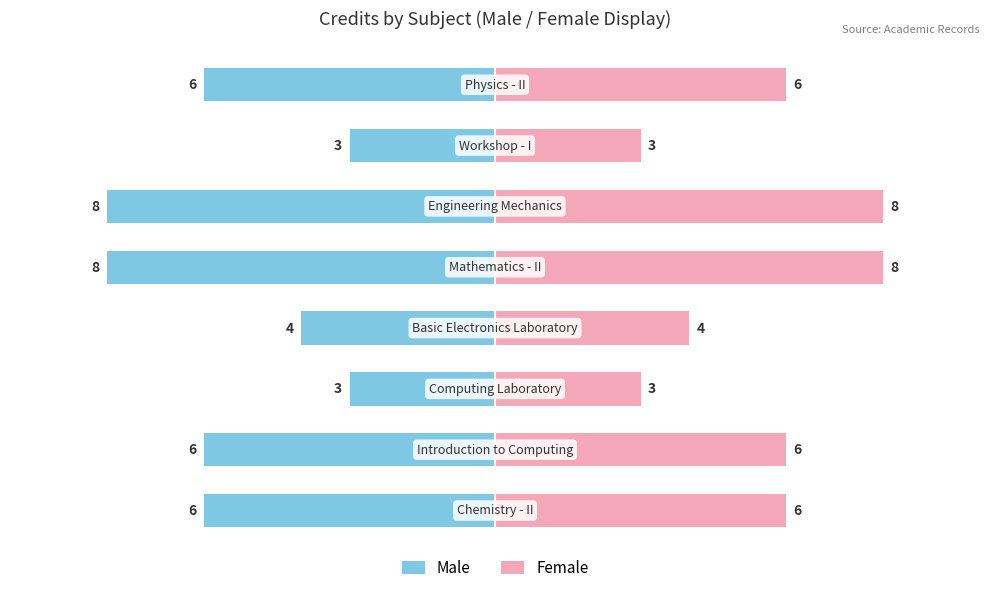

What are all the series names shown in the legend?

Male, Female